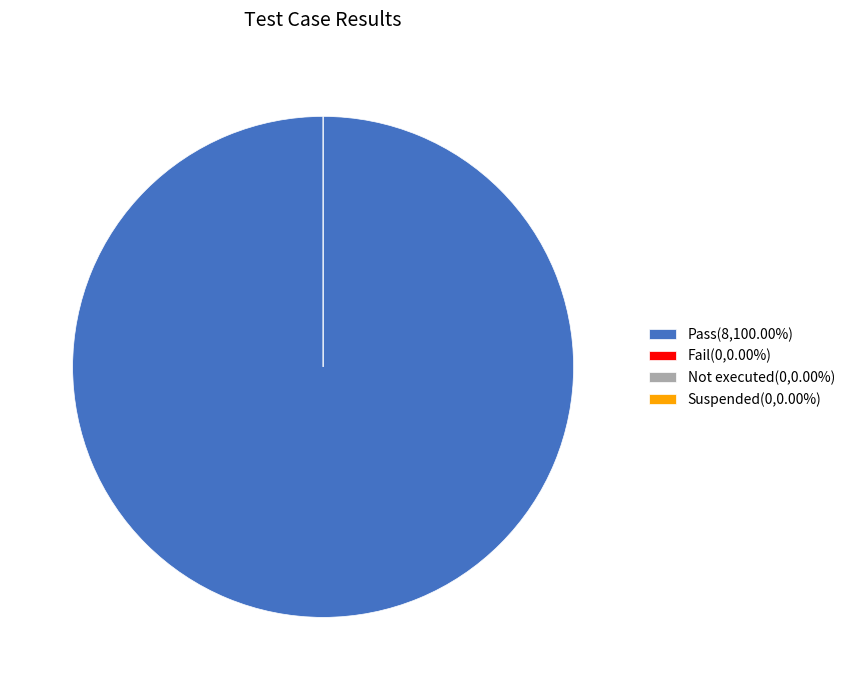

True or false: Not executed accounts for 7% of the total.

False